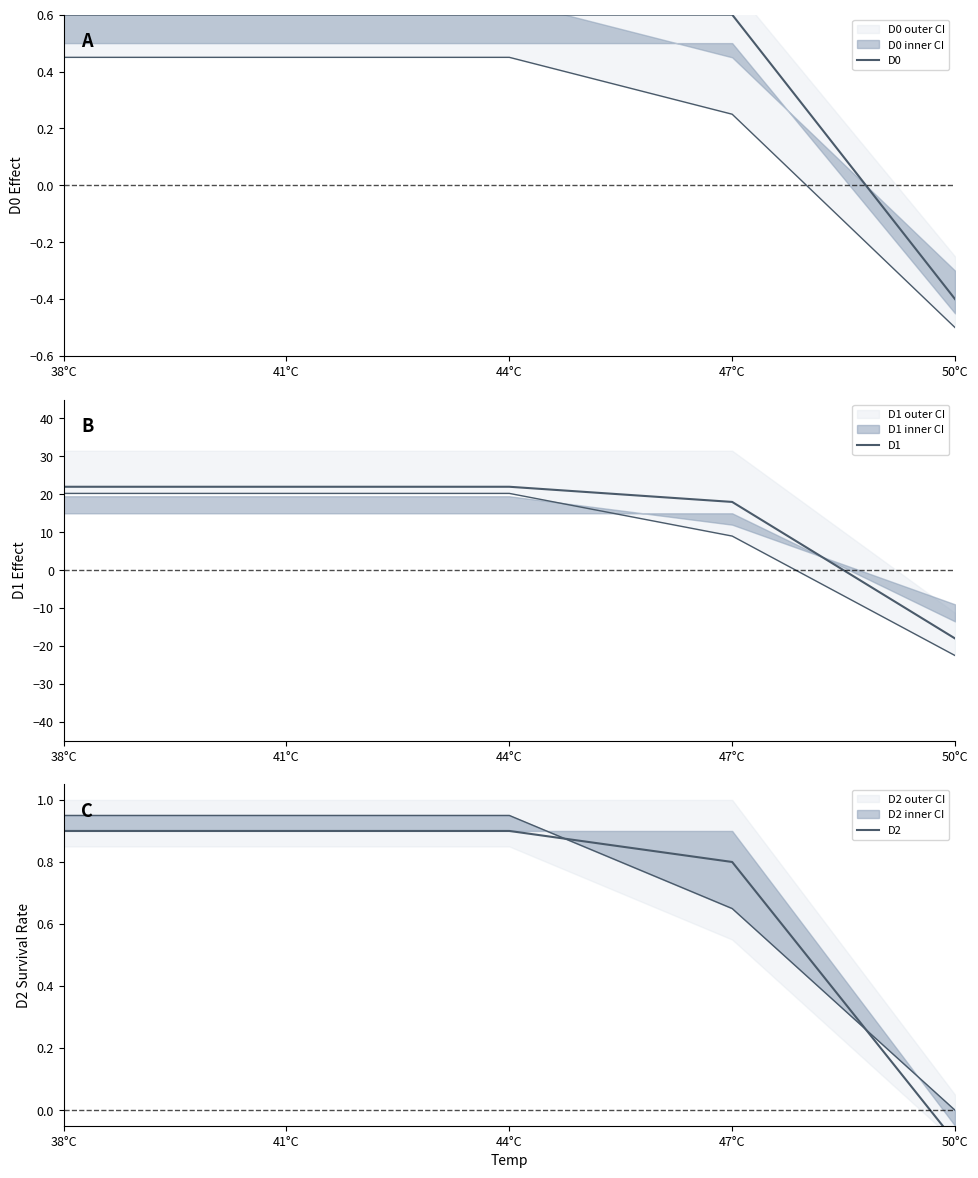

True or false: D0 and D2 intersect in this chart.

False